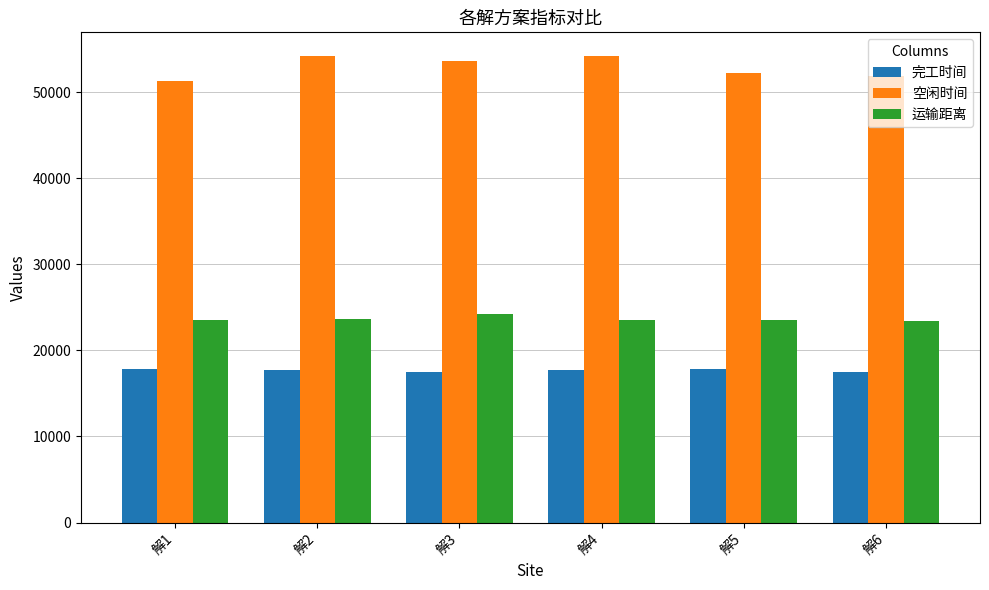

The value of 空闲时间 at 解5 is 68348.6. True or false?

False